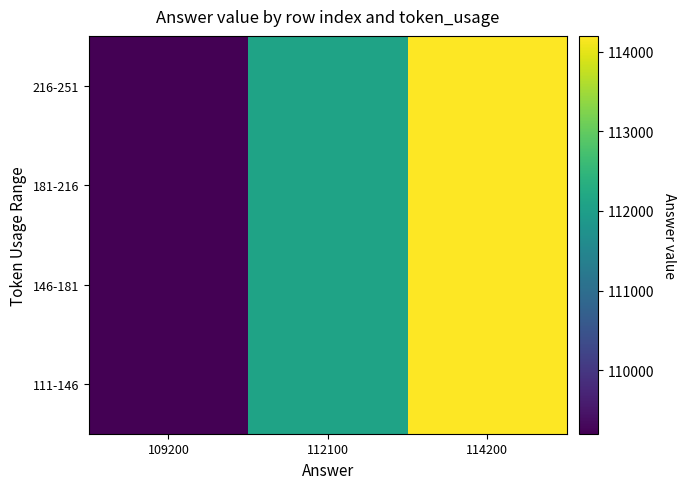

Rank the series by their maximum value, from highest to lowest.

111-146, 146-181, 181-216, 216-251